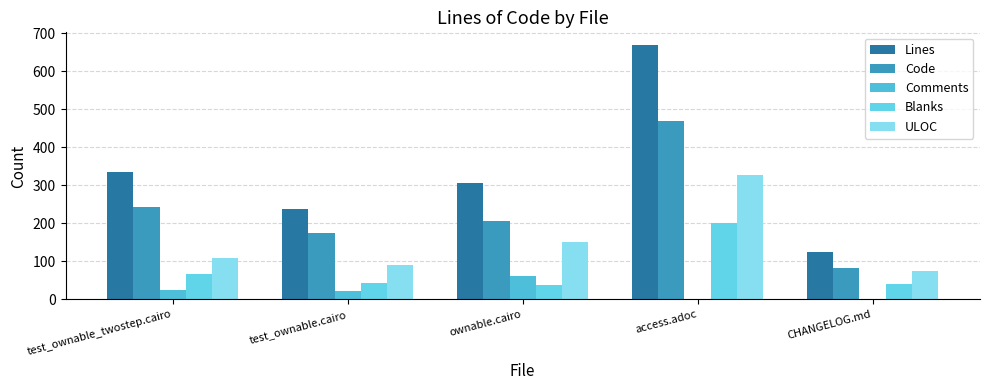

Rank the series at CHANGELOG.md from lowest to highest value.

Comments, Blanks, ULOC, Code, Lines